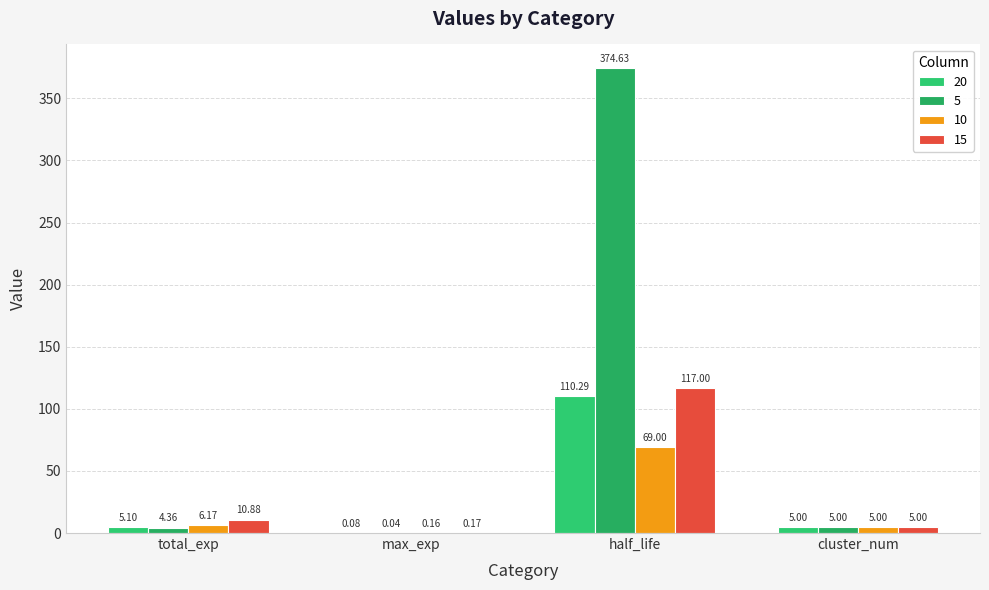

What is the label of the 2nd bar from the left?

max_exp